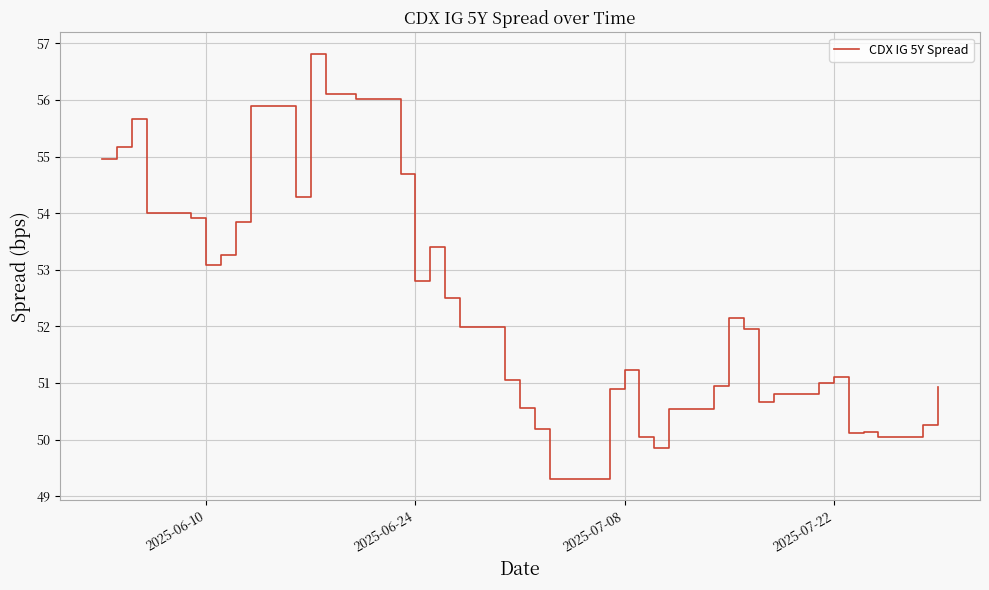

What is the smallest value displayed?

49.3